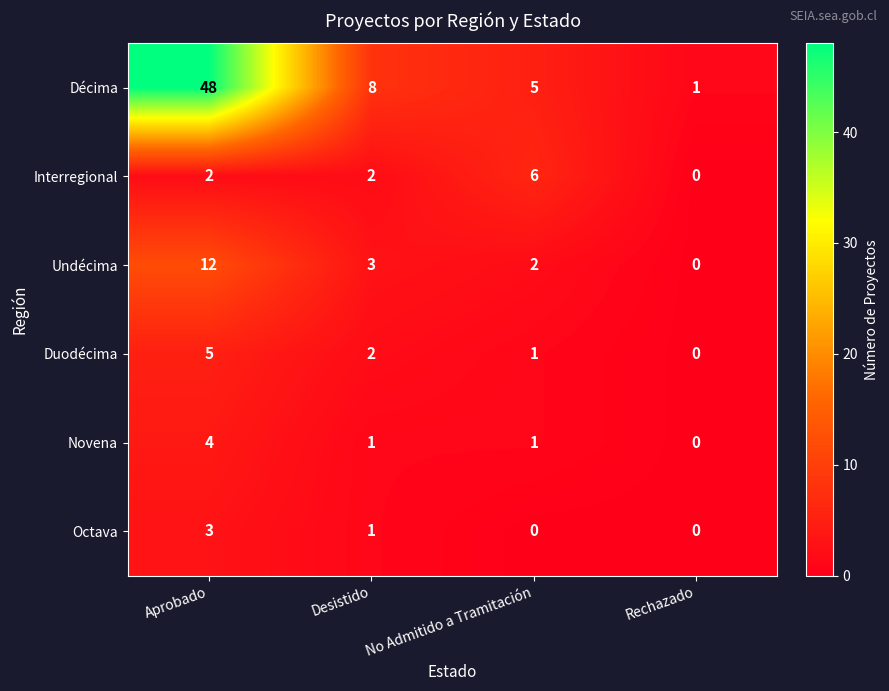

What is the difference between the maximum and minimum values in the Novena series?

4